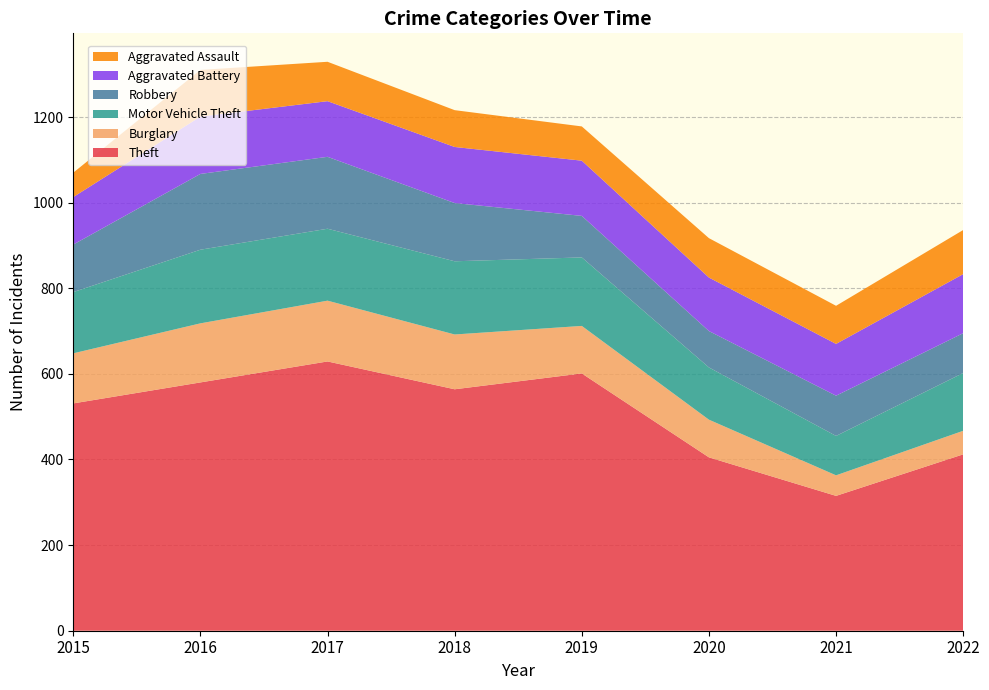

Reading left to right, extract all data points from this chart.

Theft: 2015=531	2016=580	2017=629	2018=564	2019=601	2020=405	2021=315	2022=412
Burglary: 2015=117	2016=138	2017=142	2018=128	2019=111	2020=88	2021=48	2022=55
Motor Vehicle Theft: 2015=143	2016=172	2017=168	2018=171	2019=160	2020=122	2021=92	2022=135
Robbery: 2015=111	2016=177	2017=168	2018=136	2019=97	2020=85	2021=94	2022=93
Aggravated Battery: 2015=111	2016=134	2017=130	2018=131	2019=129	2020=125	2021=121	2022=138
Aggravated Assault: 2015=57	2016=109	2017=92	2018=86	2019=80	2020=92	2021=89	2022=103